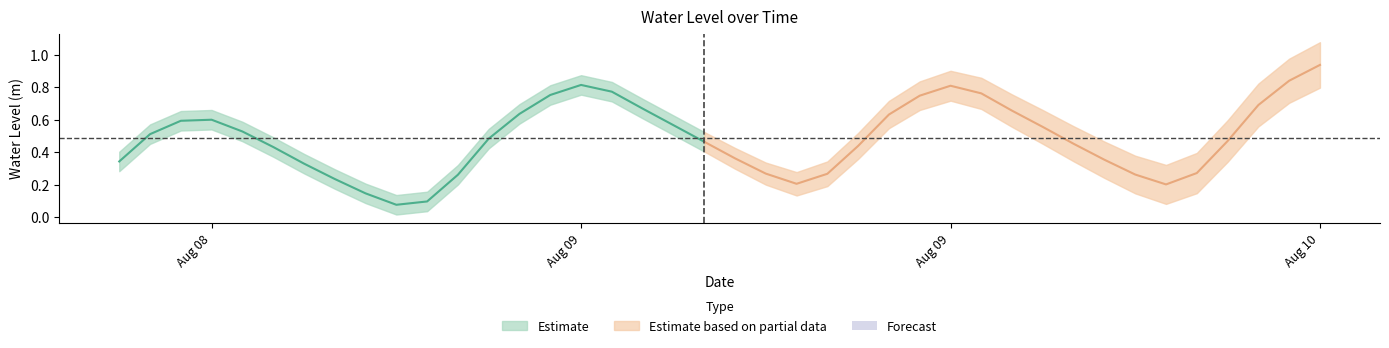

What is the sum of the values at 2025-08-09 06:00:00 and 2025-08-09 13:00:00?

0.9